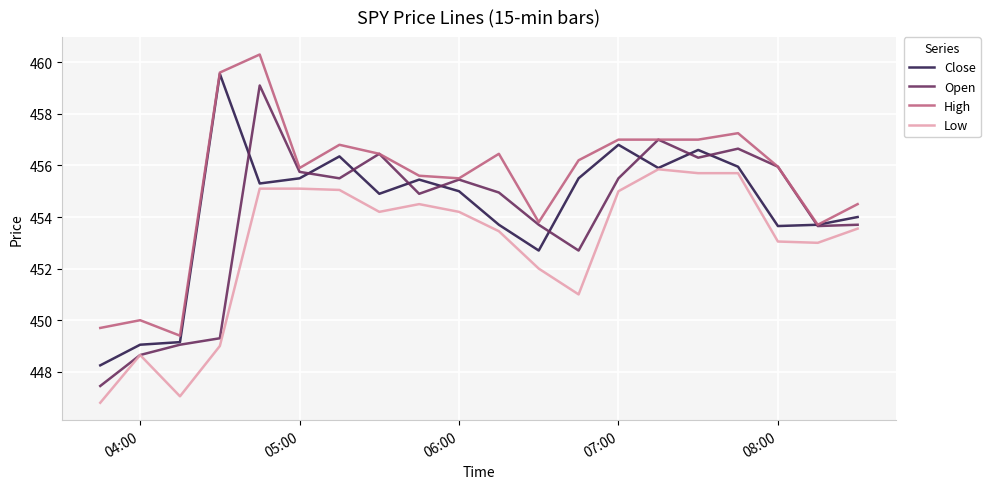

In Close, how many points are higher than both neighbors (excluding endpoints)?

5